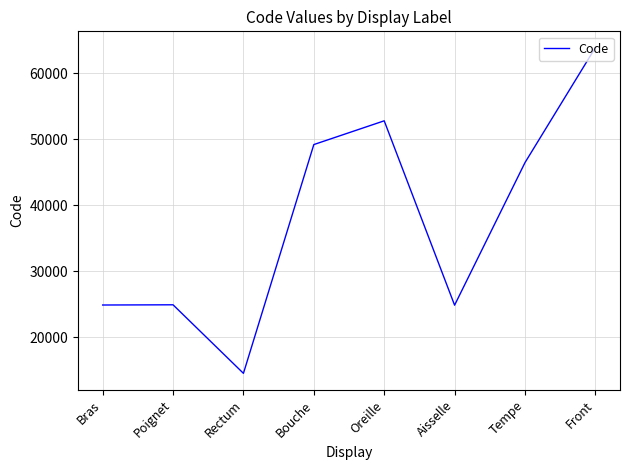

Where is the data nearest to the value 39204?

Tempe